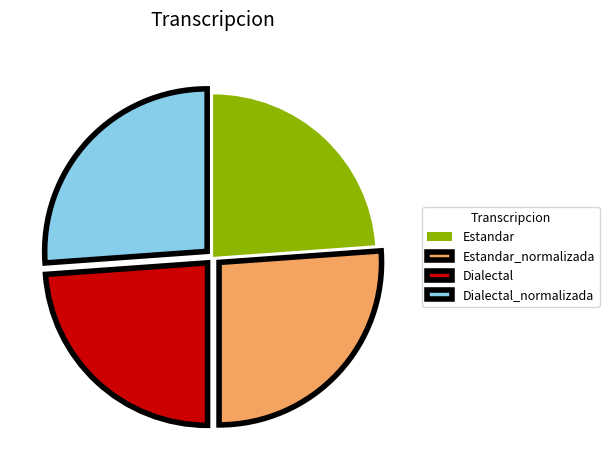

Combined, do Dialectal and Estandar account for over 50%?

No